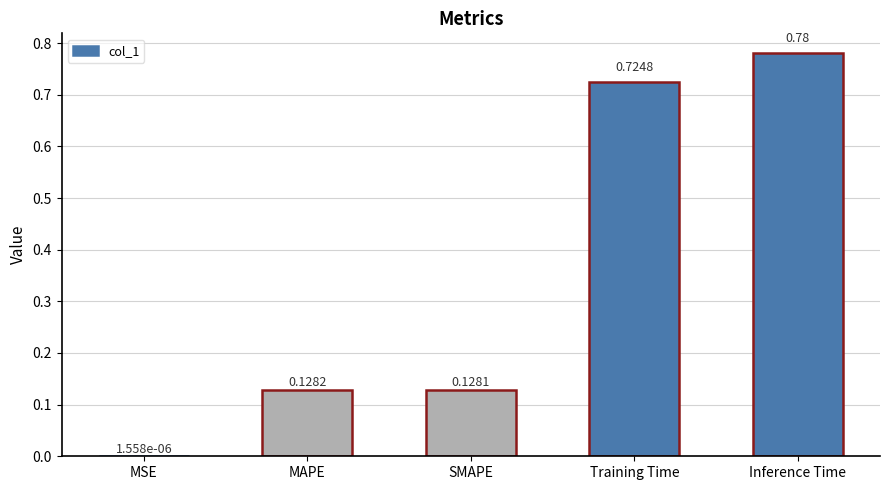

Which category has the highest value across all series?

Inference Time